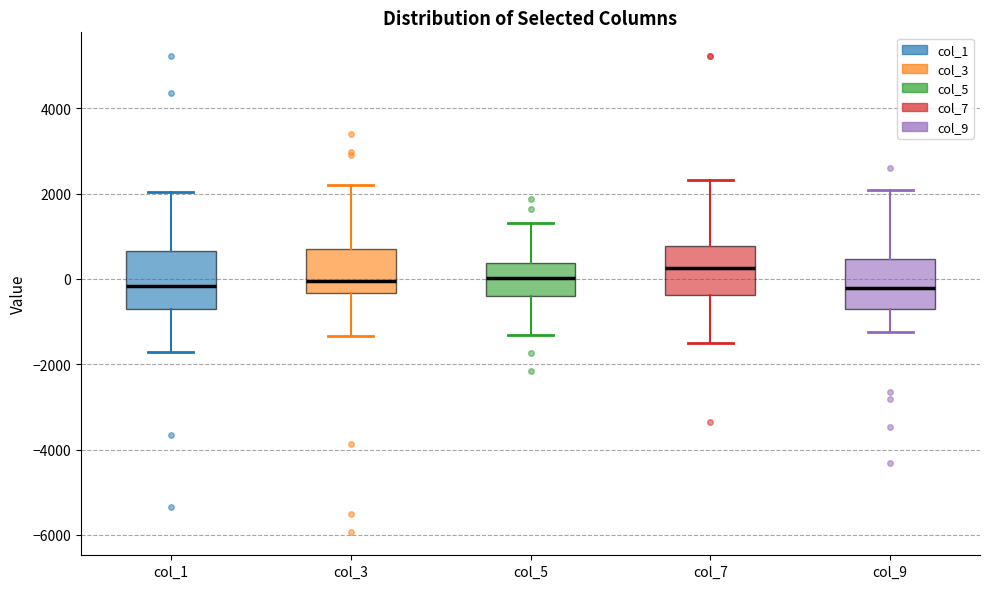

Where does the median line of the box for col_5 sit on the y-axis? The values are not printed on the chart, so give them approximately, as read against the axis.

0